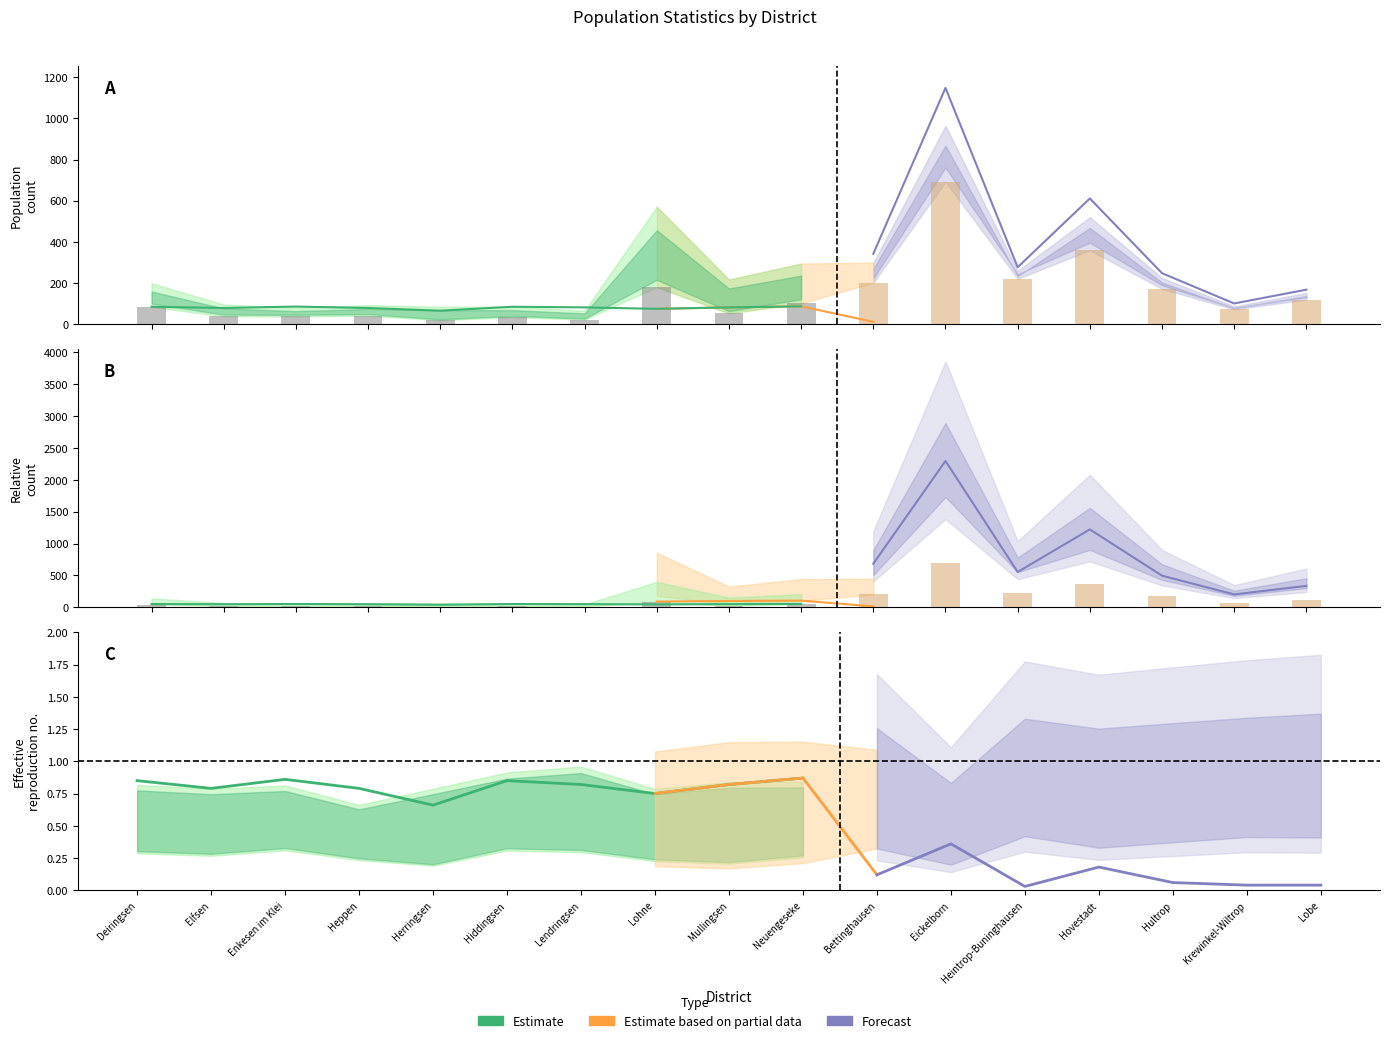

At how many categories does at least one series exceed 1114?

1